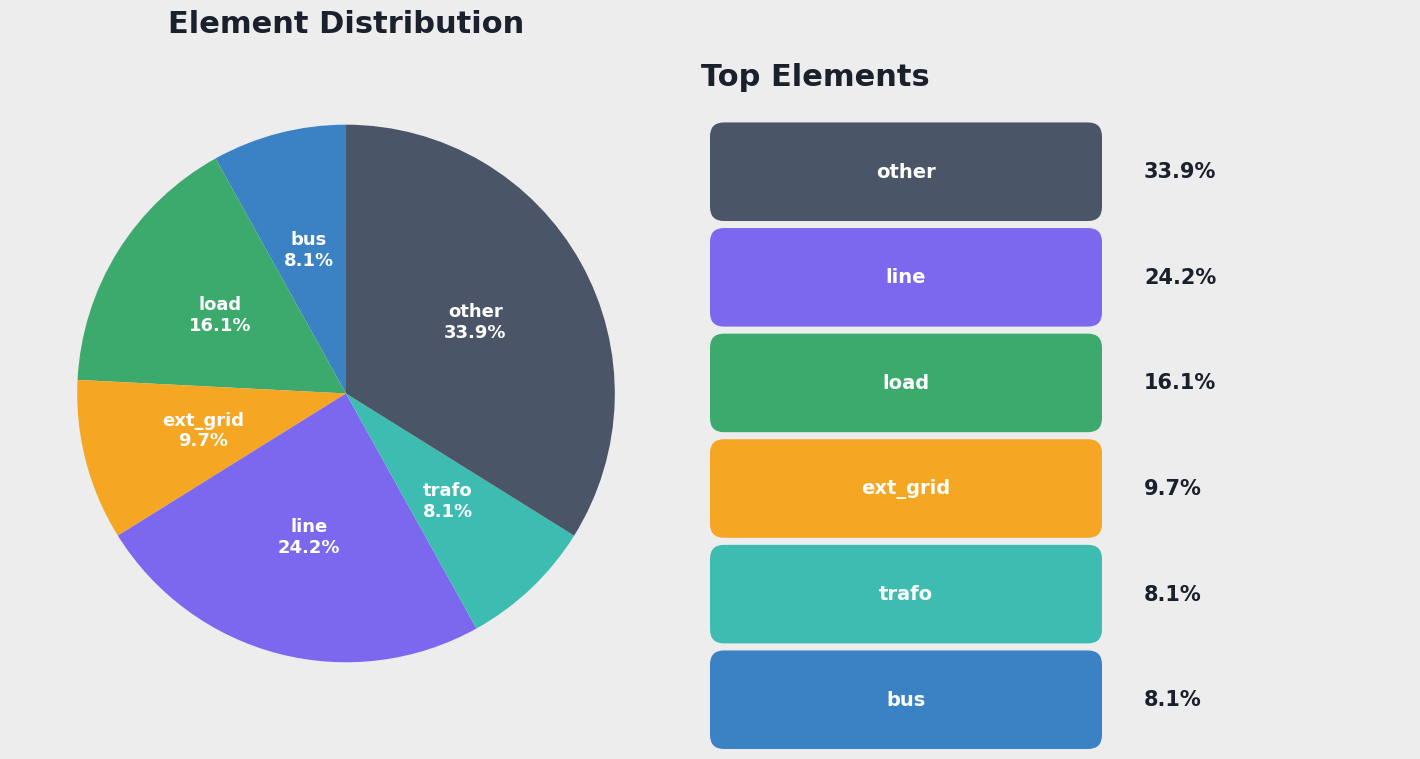

To the nearest percent, what portion does trafo represent?

8%